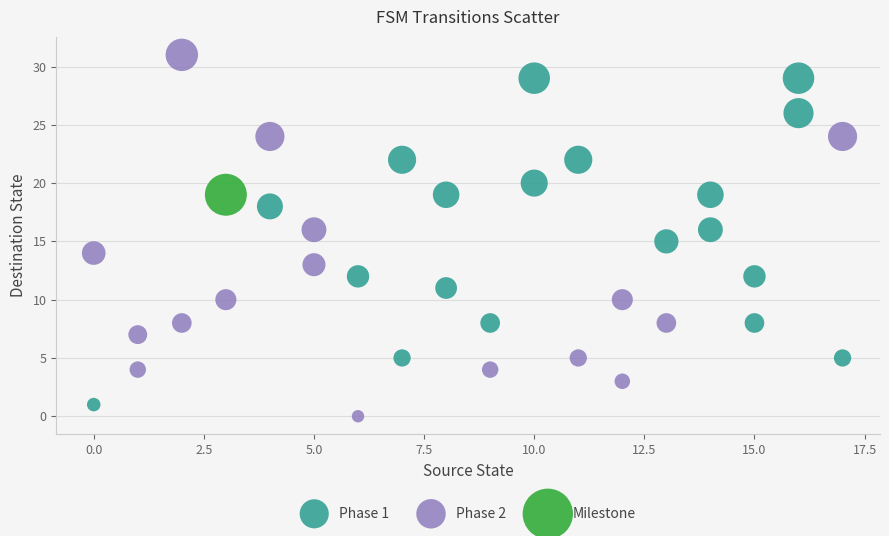

What are all the series names shown in the legend?

Phase 1, Phase 2, Milestone